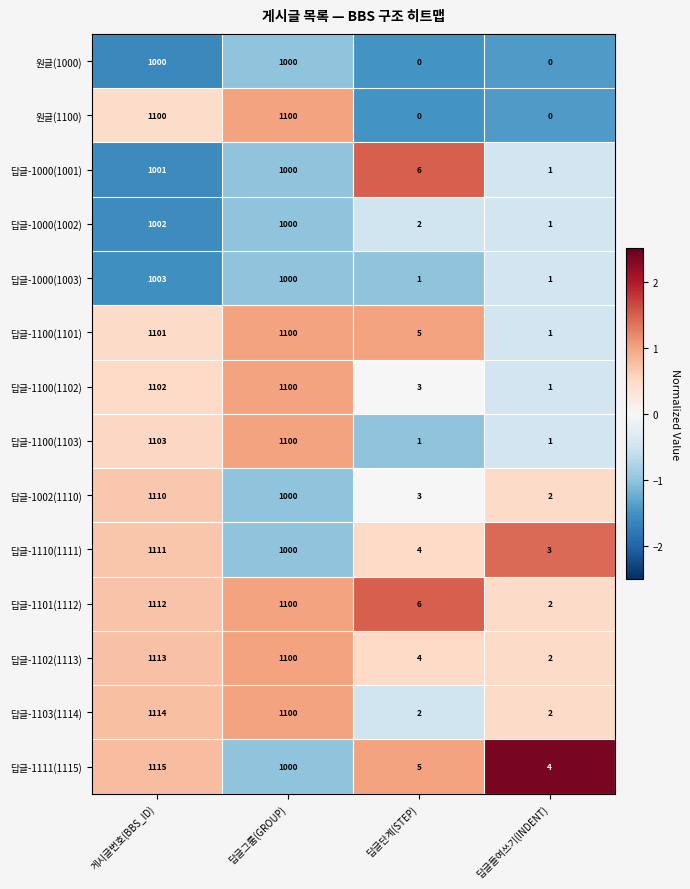

At which label is 답글-1102(1113) closest to 557?

답글그룹(GROUP)